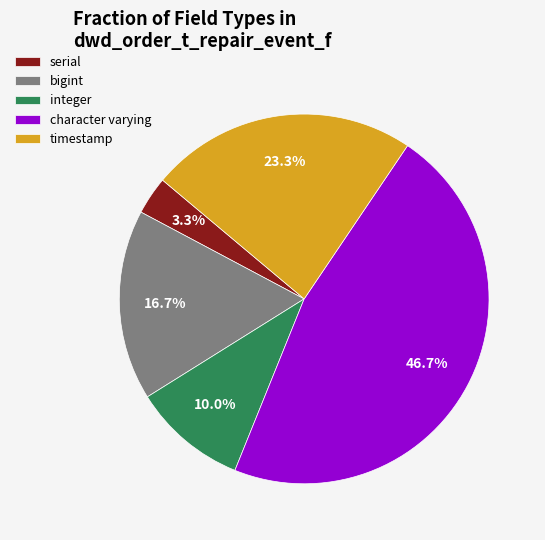

What is the ratio of the value at serial to the value at bigint?

0.2